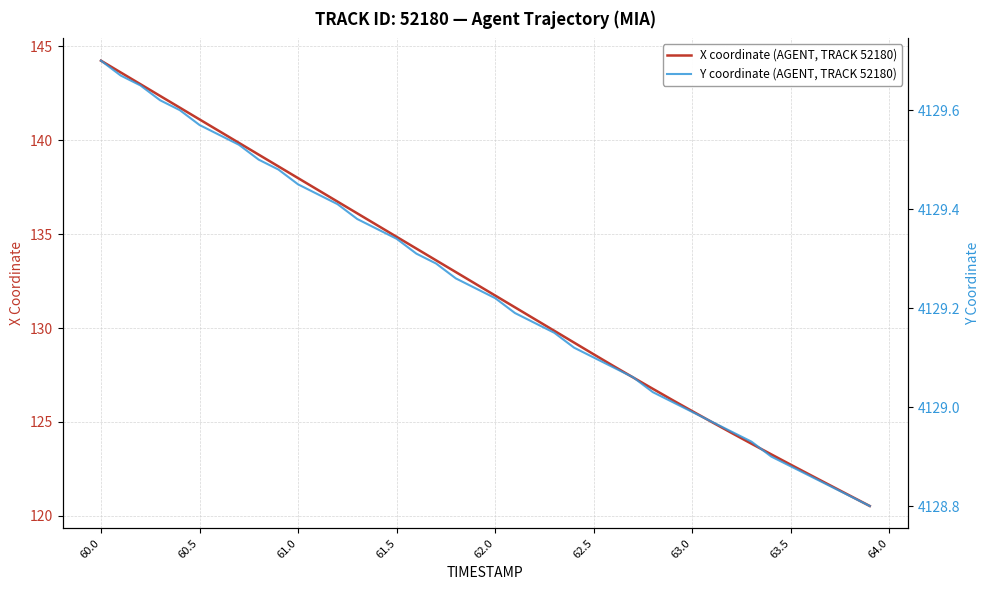

How many values in the X coordinate (AGENT, TRACK 52180) series are below 132?

20